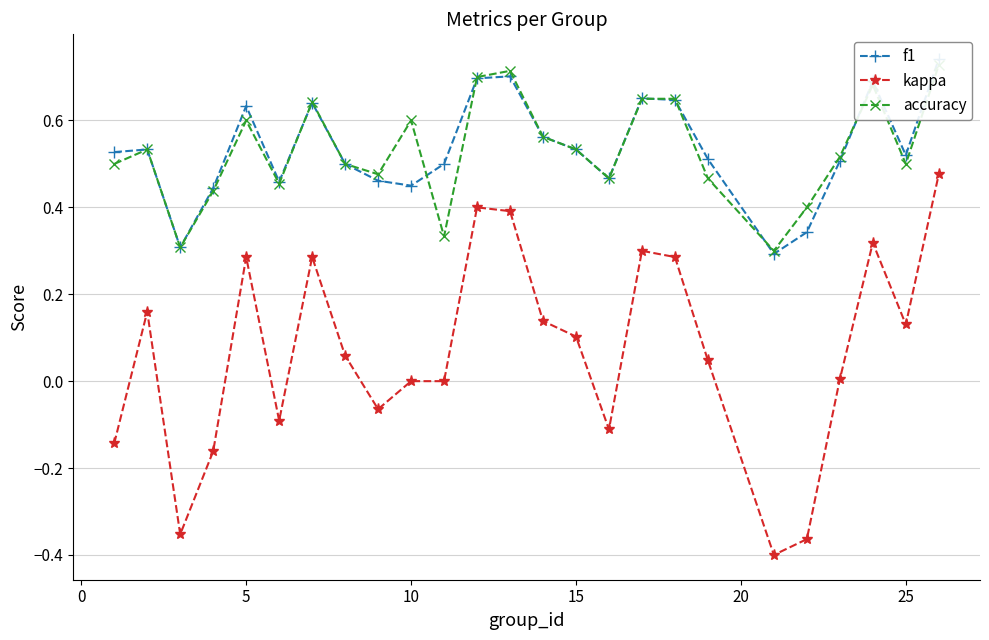

The value of kappa at 18 is 0.1. True or false?

False